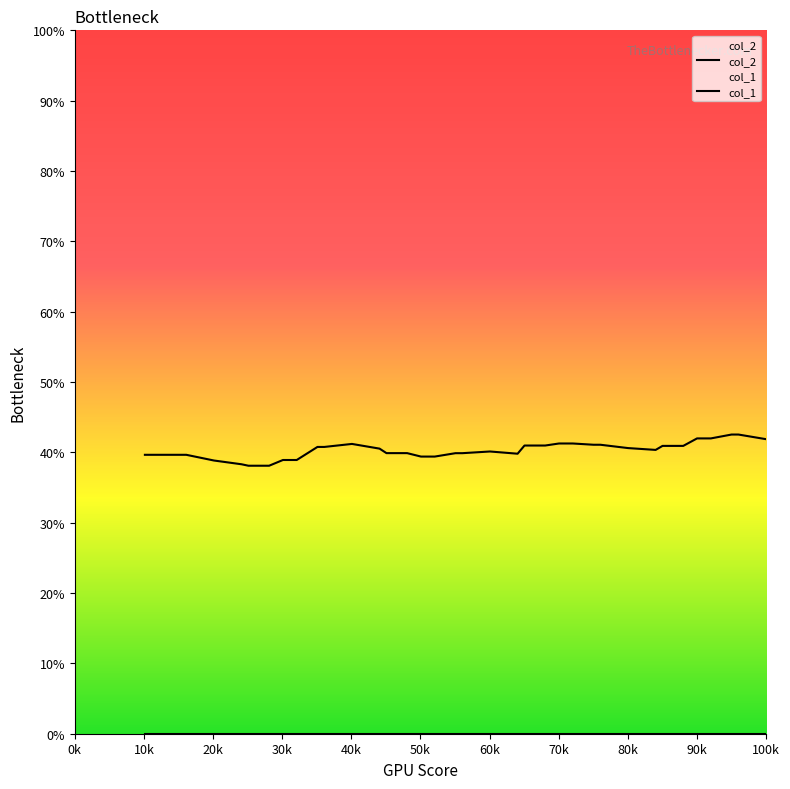

List the series in order of their overall mean, highest first.

col_2, col_1